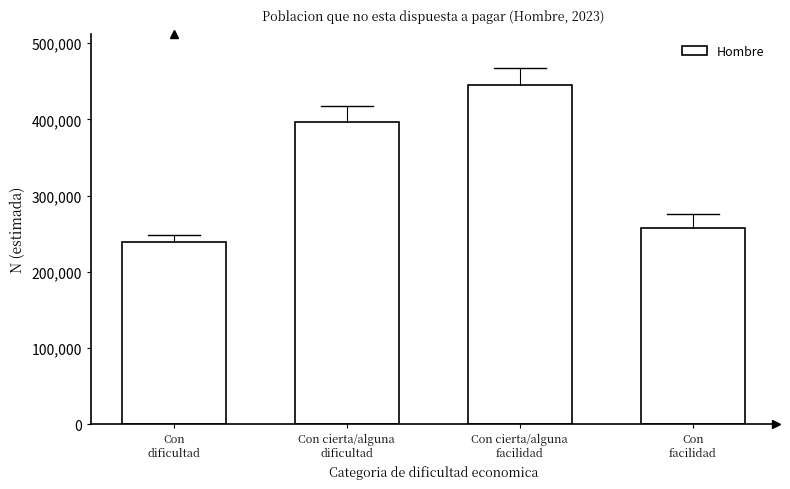

Reading right to left, extract all data points from this chart.

256939	445578	397026	238770